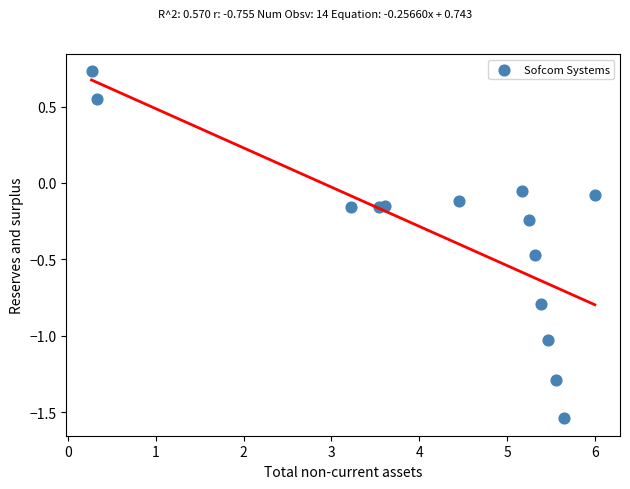

What is the range of Y values (max minus min)?

2.3